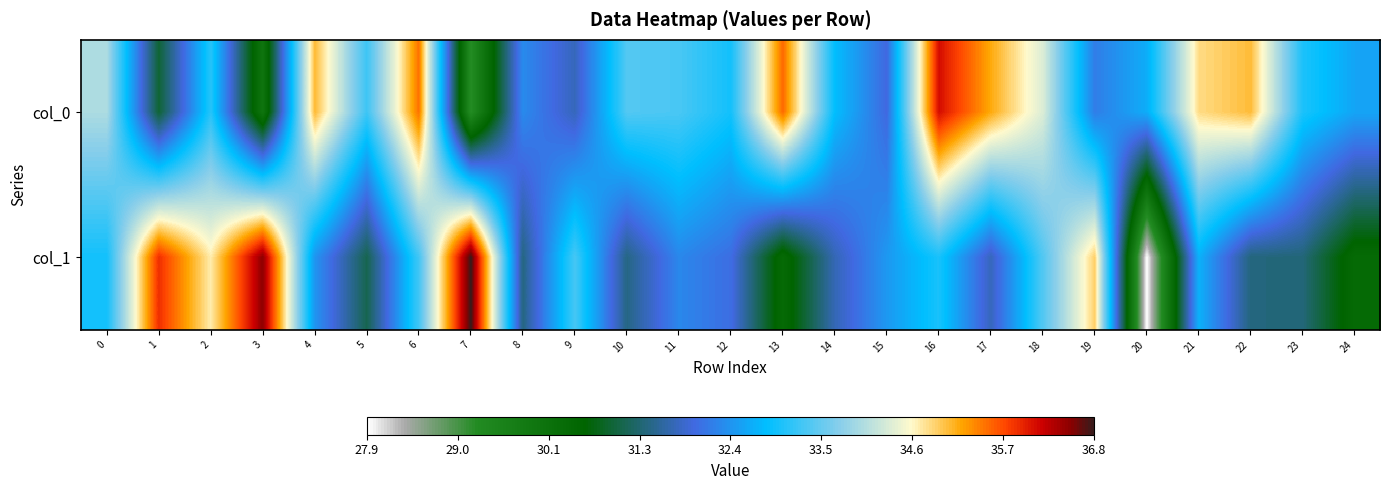

Reading left to right, extract all data points from this chart.

col_0: 0=34.0	1=30.9	2=33.1	3=30.0	4=35.1	5=33.2	6=35.5	7=29.2	8=32.3	9=31.7	10=33.4	11=33.3	12=32.9	13=35.5	14=32.8	15=31.9	16=36.1	17=35.2	18=34.3	19=32.1	20=32.6	21=34.8	22=35.0	23=33.0	24=32.5
col_1: 0=32.9	1=35.9	2=34.7	3=36.5	4=32.4	5=31.1	6=33.3	7=36.8	8=31.4	9=33.3	10=31.4	11=32.2	12=32.0	13=30.4	14=31.7	15=32.4	16=33.0	17=31.7	18=33.4	19=34.9	20=27.9	21=32.7	22=31.3	23=31.3	24=30.4